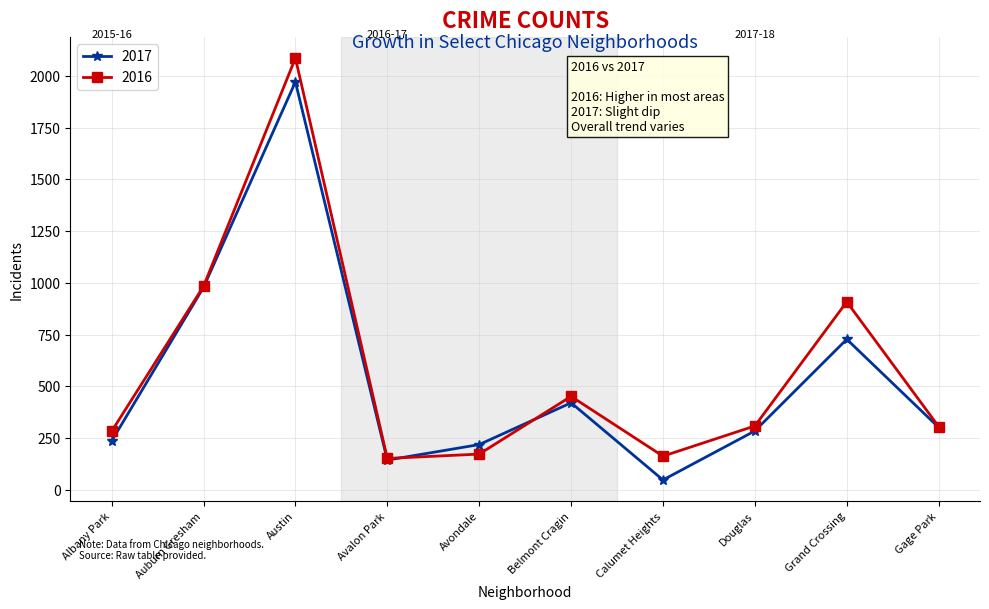

Which series has the largest total across all categories?

2016